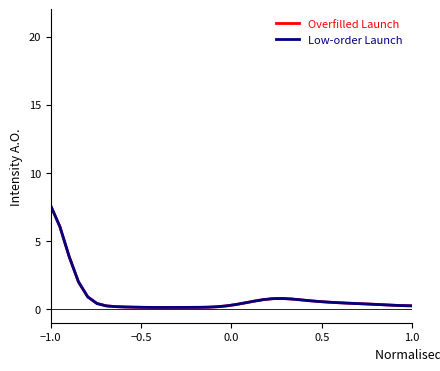

What is the highest value of the Overfilled Launch series?

7.6